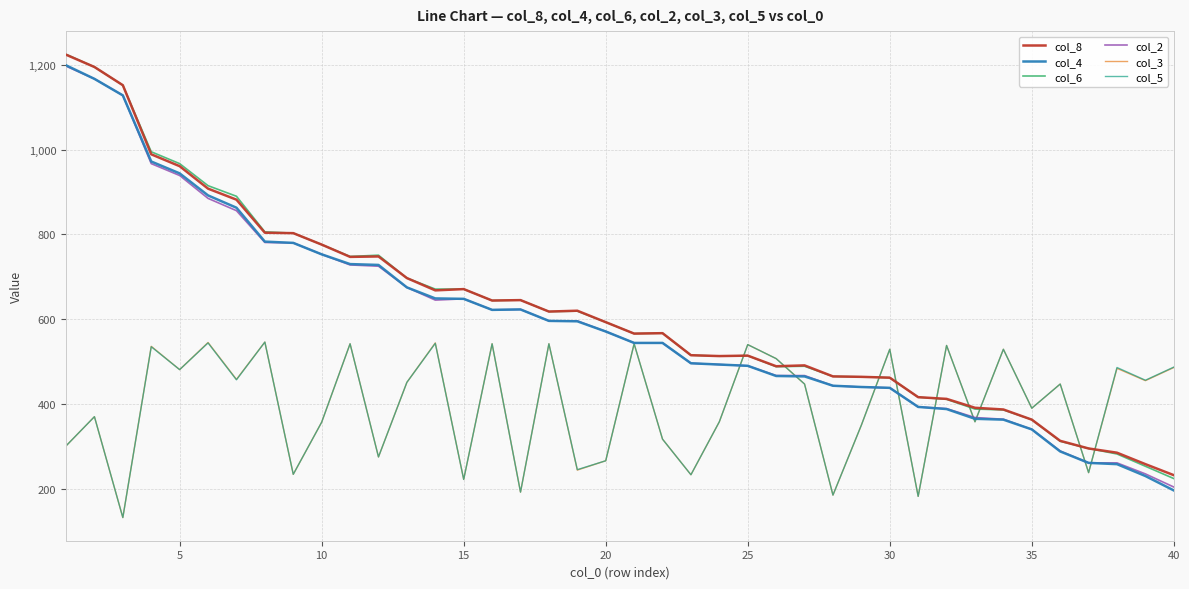

Which series ends up on top after the final intersection of col_5 and col_6?

col_5